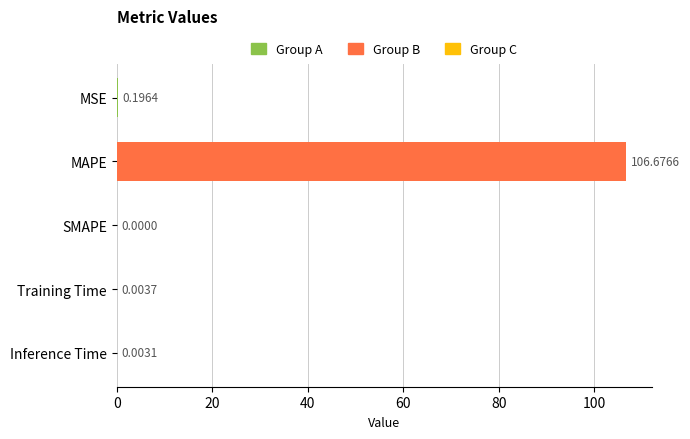

At which label is the value closest to 53?

MSE